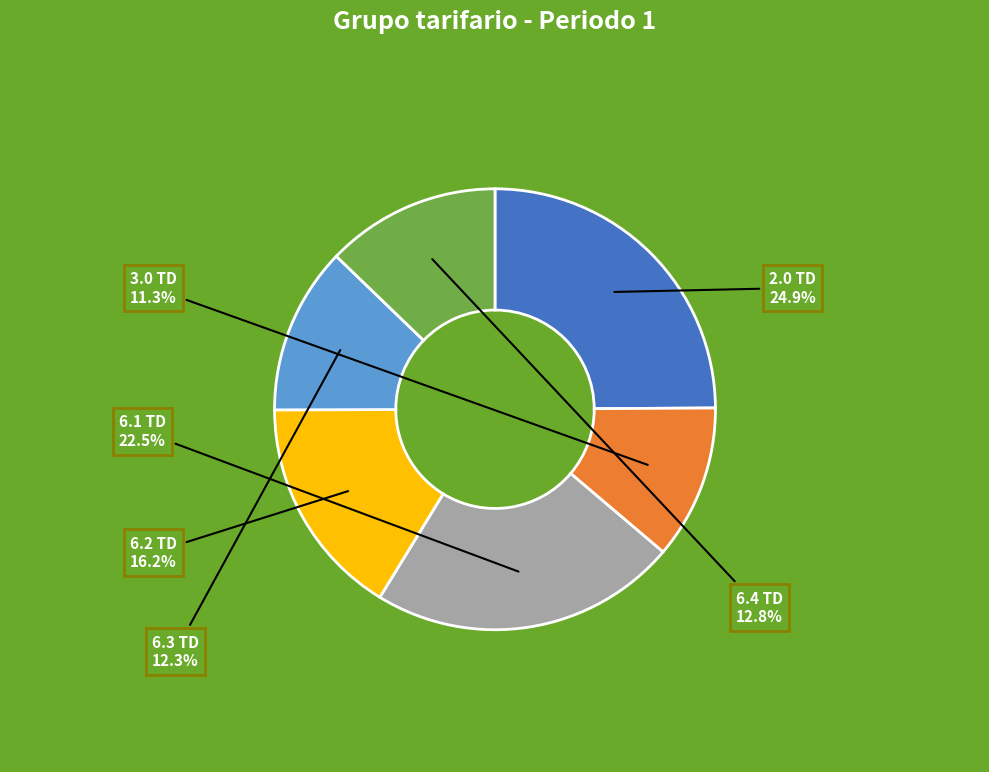

Is 6.4 TD the majority of the pie?

No